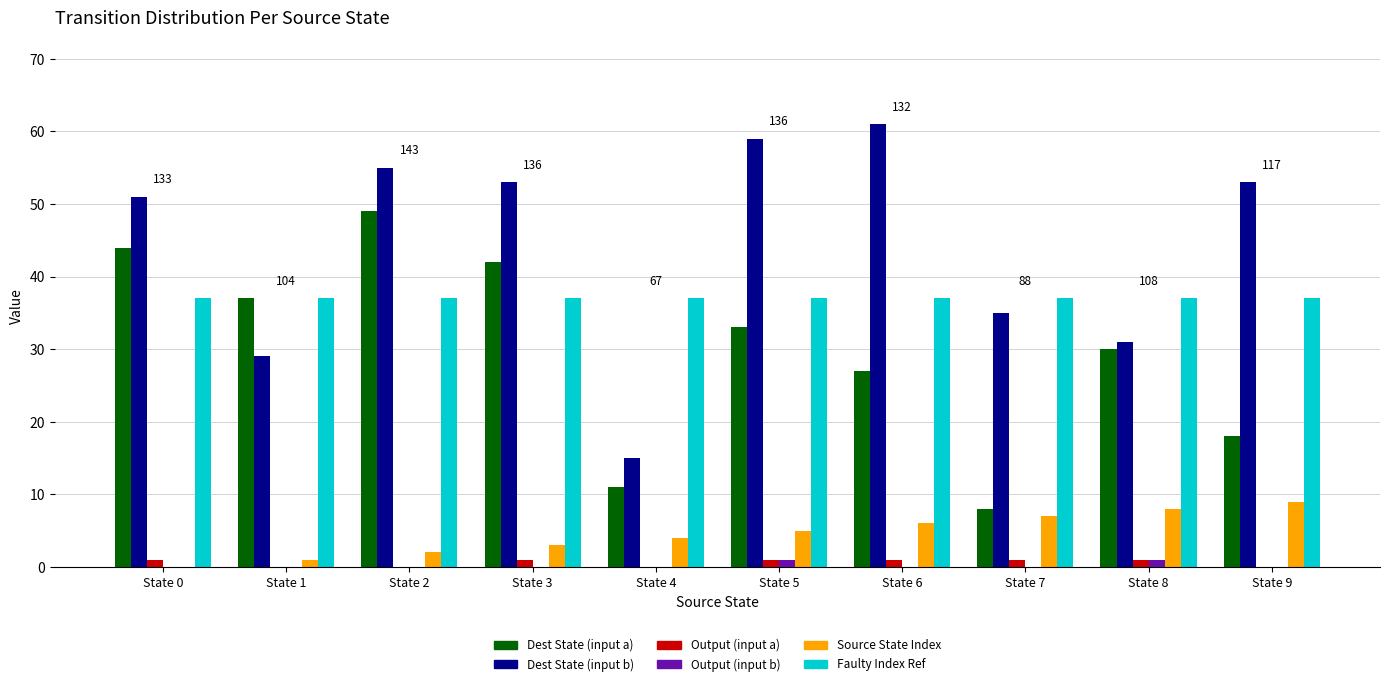

What is the highest value of the Output (input b) series?

1